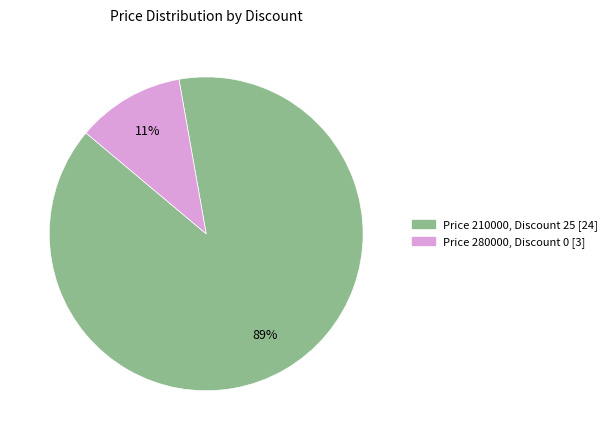

Is there a majority slice in this chart?

Yes